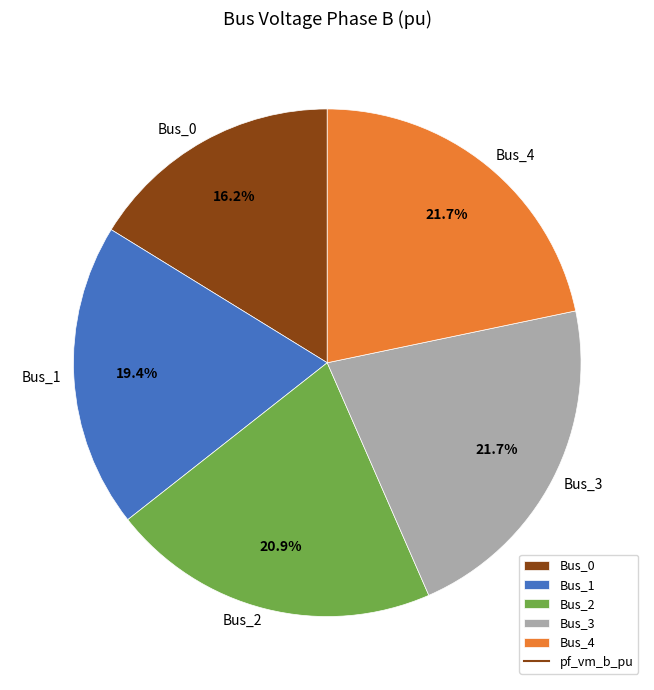

Which slice is the smallest?

Bus_0